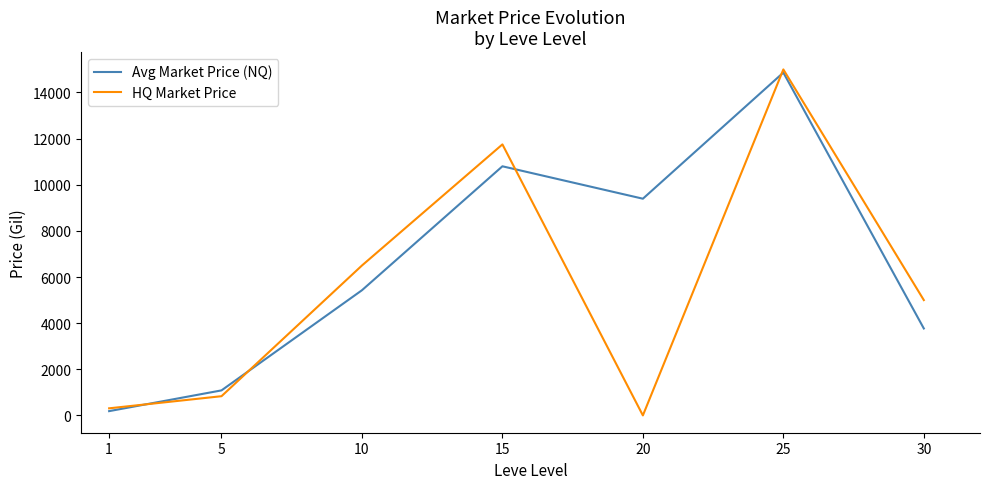

Which series has the largest range (max minus min)?

HQ Market Price